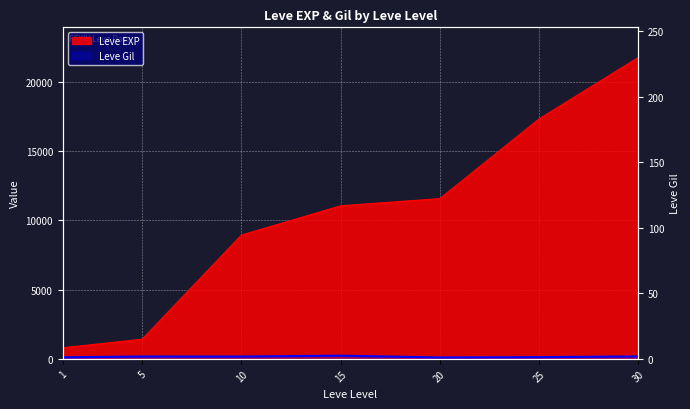

At which label does Leve EXP reach its minimum?

1